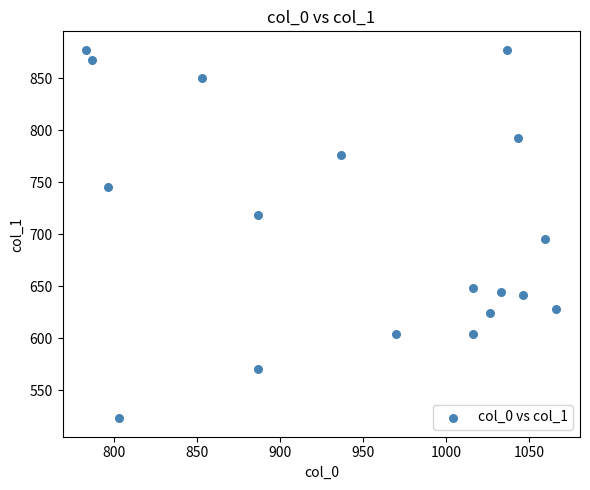

How many data points are displayed?

18